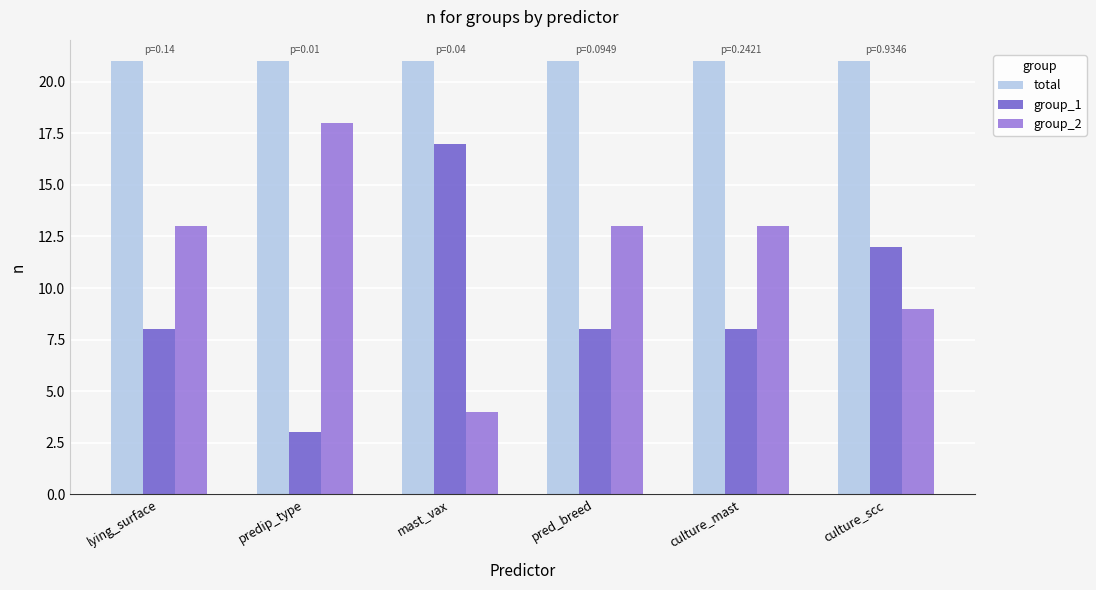

Rank the series at culture_scc from highest to lowest value.

total, group_1, group_2